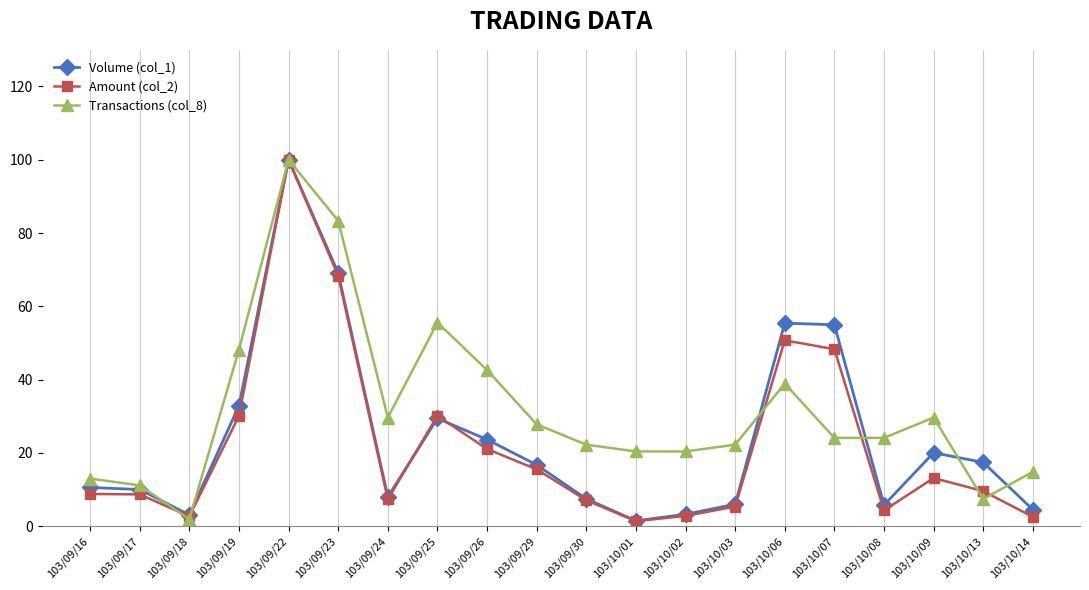

Between 103/09/22 and 103/09/23, which series saw the biggest shift?

Amount (col_2)